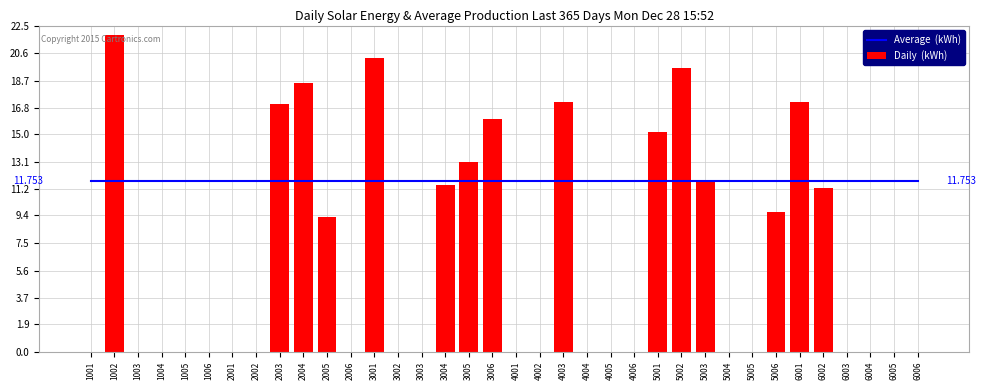

At which label is Daily  (kWh) closest to 10?

5006